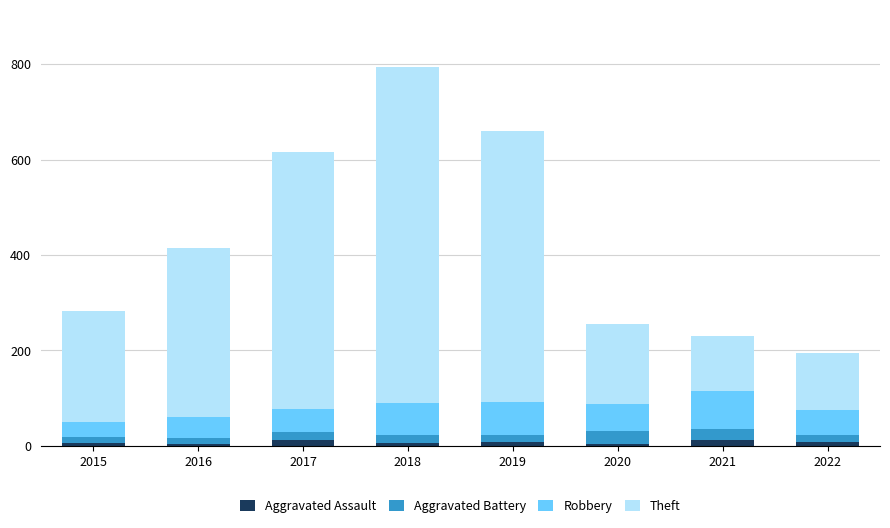

At which category is the sum across all series the highest?

2018